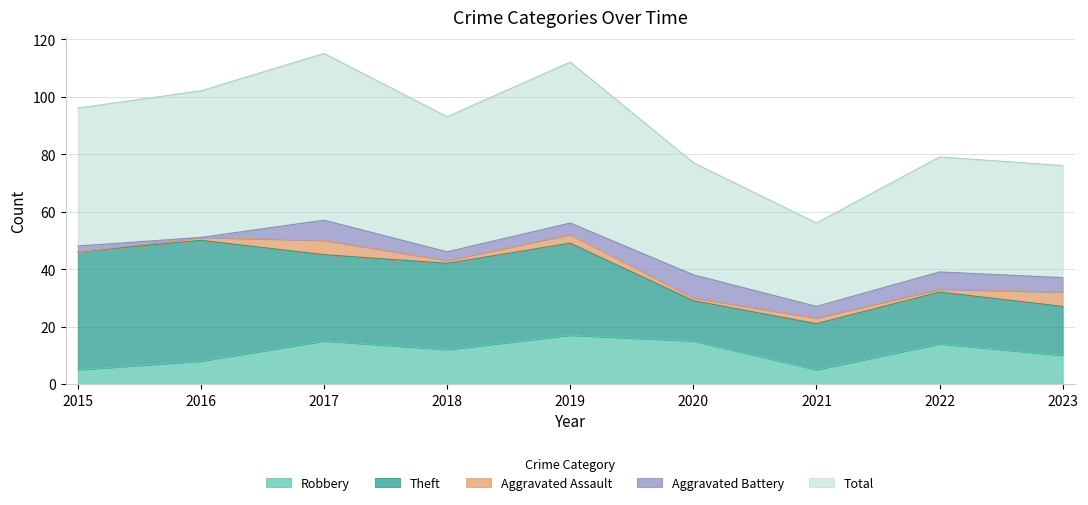

Between 2015 and 2017, which series saw the biggest shift?

Theft